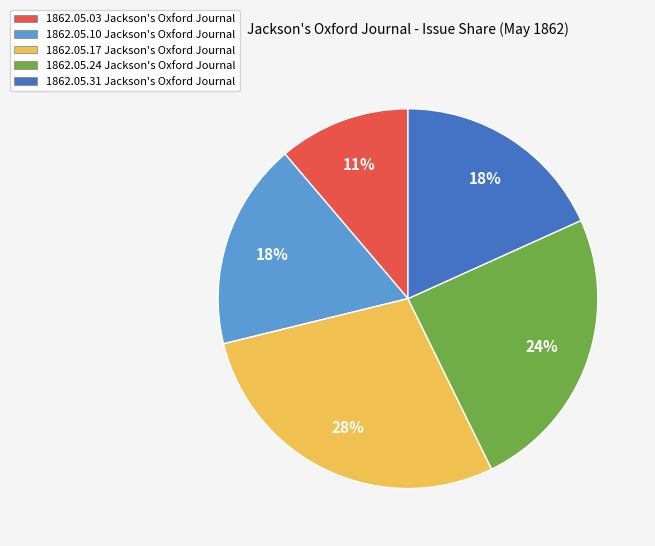

Which slice is the largest?

1862.05.17